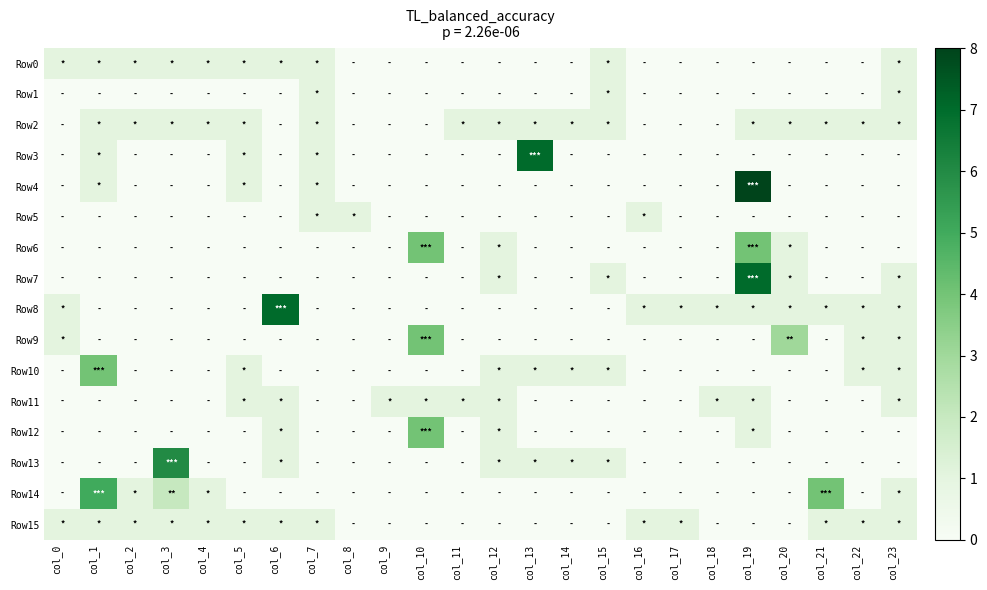

Reading left to right, list all the values displayed in this chart.

Row0: col_0=1	col_1=1	col_2=1	col_3=1	col_4=1	col_5=1	col_6=1	col_7=1	col_8=0	col_9=0	col_10=0	col_11=0	col_12=0	col_13=0	col_14=0	col_15=1	col_16=0	col_17=0	col_18=0	col_19=0	col_20=0	col_21=0	col_22=0	col_23=1
Row1: col_0=0	col_1=0	col_2=0	col_3=0	col_4=0	col_5=0	col_6=0	col_7=1	col_8=0	col_9=0	col_10=0	col_11=0	col_12=0	col_13=0	col_14=0	col_15=1	col_16=0	col_17=0	col_18=0	col_19=0	col_20=0	col_21=0	col_22=0	col_23=1
Row2: col_0=0	col_1=1	col_2=1	col_3=1	col_4=1	col_5=1	col_6=0	col_7=1	col_8=0	col_9=0	col_10=0	col_11=1	col_12=1	col_13=1	col_14=1	col_15=1	col_16=0	col_17=0	col_18=0	col_19=1	col_20=1	col_21=1	col_22=1	col_23=1
Row3: col_0=0	col_1=1	col_2=0	col_3=0	col_4=0	col_5=1	col_6=0	col_7=1	col_8=0	col_9=0	col_10=0	col_11=0	col_12=0	col_13=7	col_14=0	col_15=0	col_16=0	col_17=0	col_18=0	col_19=0	col_20=0	col_21=0	col_22=0	col_23=0
Row4: col_0=0	col_1=1	col_2=0	col_3=0	col_4=0	col_5=1	col_6=0	col_7=1	col_8=0	col_9=0	col_10=0	col_11=0	col_12=0	col_13=0	col_14=0	col_15=0	col_16=0	col_17=0	col_18=0	col_19=8	col_20=0	col_21=0	col_22=0	col_23=0
Row5: col_0=0	col_1=0	col_2=0	col_3=0	col_4=0	col_5=0	col_6=0	col_7=1	col_8=1	col_9=0	col_10=0	col_11=0	col_12=0	col_13=0	col_14=0	col_15=0	col_16=1	col_17=0	col_18=0	col_19=0	col_20=0	col_21=0	col_22=0	col_23=0
Row6: col_0=0	col_1=0	col_2=0	col_3=0	col_4=0	col_5=0	col_6=0	col_7=0	col_8=0	col_9=0	col_10=4	col_11=0	col_12=1	col_13=0	col_14=0	col_15=0	col_16=0	col_17=0	col_18=0	col_19=4	col_20=1	col_21=0	col_22=0	col_23=0
Row7: col_0=0	col_1=0	col_2=0	col_3=0	col_4=0	col_5=0	col_6=0	col_7=0	col_8=0	col_9=0	col_10=0	col_11=0	col_12=1	col_13=0	col_14=0	col_15=1	col_16=0	col_17=0	col_18=0	col_19=7	col_20=1	col_21=0	col_22=0	col_23=1
Row8: col_0=1	col_1=0	col_2=0	col_3=0	col_4=0	col_5=0	col_6=7	col_7=0	col_8=0	col_9=0	col_10=0	col_11=0	col_12=0	col_13=0	col_14=0	col_15=0	col_16=1	col_17=1	col_18=1	col_19=1	col_20=1	col_21=1	col_22=1	col_23=1
Row9: col_0=1	col_1=0	col_2=0	col_3=0	col_4=0	col_5=0	col_6=0	col_7=0	col_8=0	col_9=0	col_10=4	col_11=0	col_12=0	col_13=0	col_14=0	col_15=0	col_16=0	col_17=0	col_18=0	col_19=0	col_20=3	col_21=0	col_22=1	col_23=1
Row10: col_0=0	col_1=4	col_2=0	col_3=0	col_4=0	col_5=1	col_6=0	col_7=0	col_8=0	col_9=0	col_10=0	col_11=0	col_12=1	col_13=1	col_14=1	col_15=1	col_16=0	col_17=0	col_18=0	col_19=0	col_20=0	col_21=0	col_22=1	col_23=1
Row11: col_0=0	col_1=0	col_2=0	col_3=0	col_4=0	col_5=1	col_6=1	col_7=0	col_8=0	col_9=1	col_10=1	col_11=1	col_12=1	col_13=0	col_14=0	col_15=0	col_16=0	col_17=0	col_18=1	col_19=1	col_20=0	col_21=0	col_22=0	col_23=1
Row12: col_0=0	col_1=0	col_2=0	col_3=0	col_4=0	col_5=0	col_6=1	col_7=0	col_8=0	col_9=0	col_10=4	col_11=0	col_12=1	col_13=0	col_14=0	col_15=0	col_16=0	col_17=0	col_18=0	col_19=1	col_20=0	col_21=0	col_22=0	col_23=0
Row13: col_0=0	col_1=0	col_2=0	col_3=6	col_4=0	col_5=0	col_6=1	col_7=0	col_8=0	col_9=0	col_10=0	col_11=0	col_12=1	col_13=1	col_14=1	col_15=1	col_16=0	col_17=0	col_18=0	col_19=0	col_20=0	col_21=0	col_22=0	col_23=0
Row14: col_0=0	col_1=5	col_2=1	col_3=2	col_4=1	col_5=0	col_6=0	col_7=0	col_8=0	col_9=0	col_10=0	col_11=0	col_12=0	col_13=0	col_14=0	col_15=0	col_16=0	col_17=0	col_18=0	col_19=0	col_20=0	col_21=4	col_22=0	col_23=1
Row15: col_0=1	col_1=1	col_2=1	col_3=1	col_4=1	col_5=1	col_6=1	col_7=1	col_8=0	col_9=0	col_10=0	col_11=0	col_12=0	col_13=0	col_14=0	col_15=0	col_16=1	col_17=1	col_18=0	col_19=0	col_20=0	col_21=1	col_22=1	col_23=1